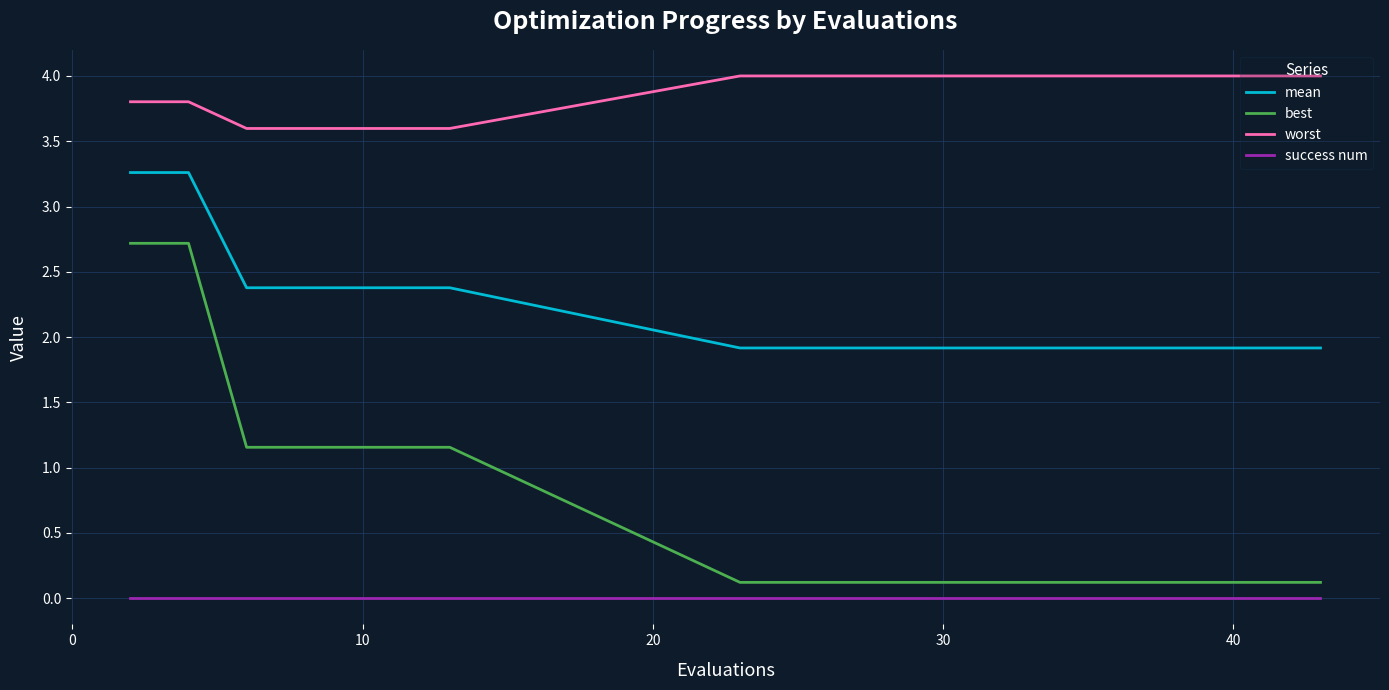

Which series has the largest total across all categories?

worst